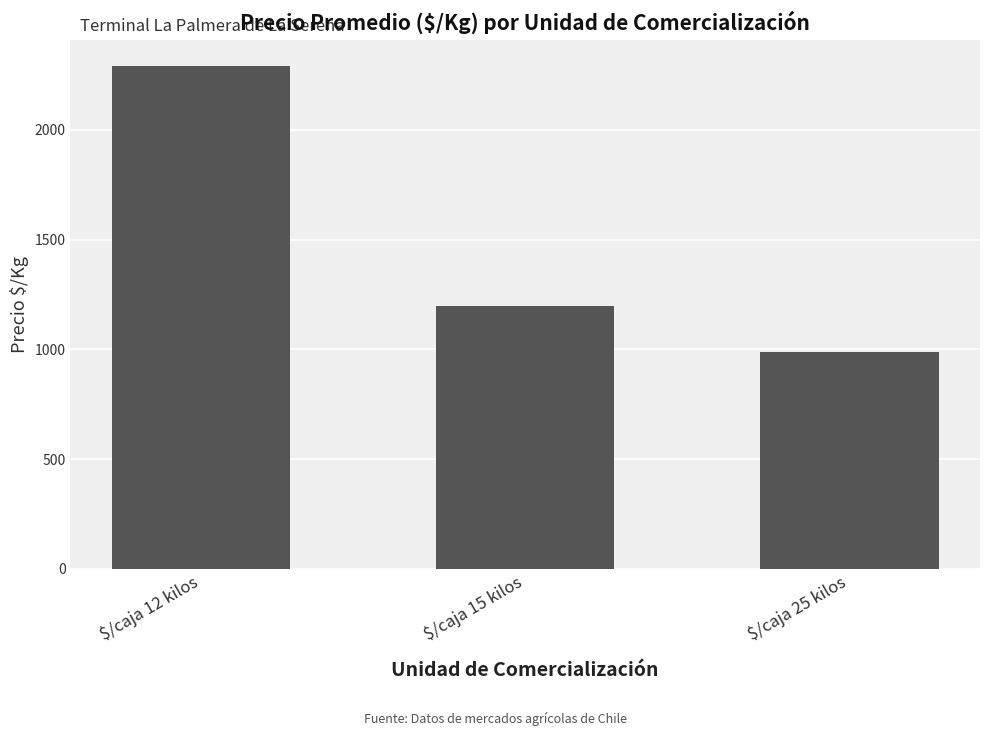

Rank the categories by value from lowest to highest.

$/caja 25 kilos, $/caja 15 kilos, $/caja 12 kilos